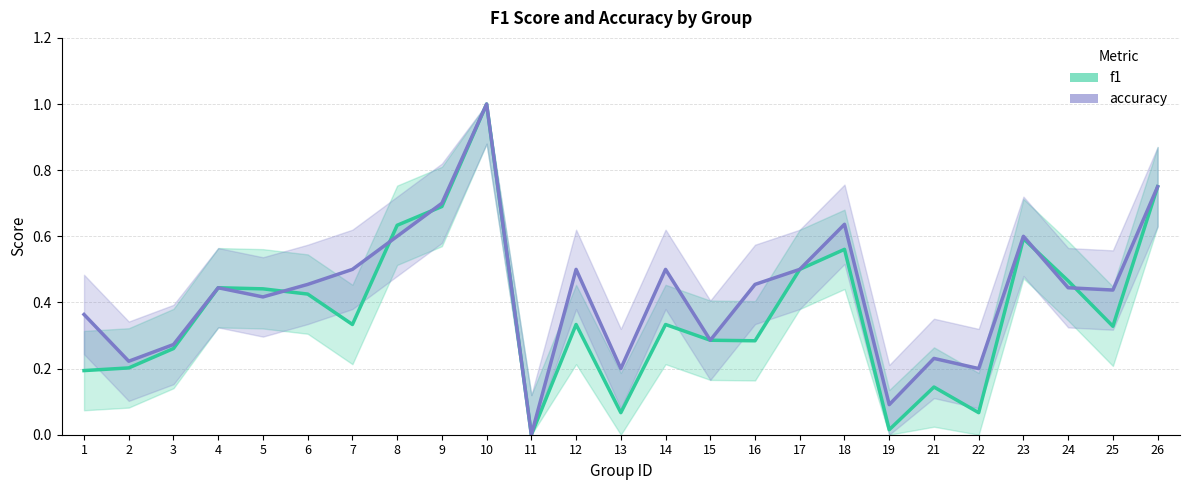

True or false: accuracy and f1 intersect in this chart.

True